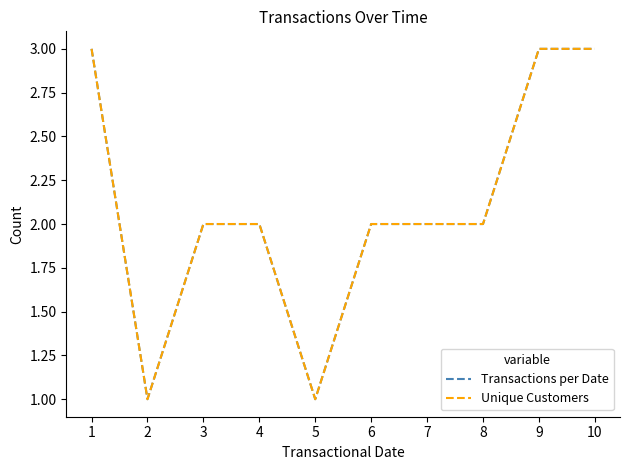

Reading right to left, what are all the values shown in this chart?

Transactions per Date: 10=3	9=3	8=2	7=2	6=2	5=1	4=2	3=2	2=1	1=3
Unique Customers: 10=3	9=3	8=2	7=2	6=2	5=1	4=2	3=2	2=1	1=3